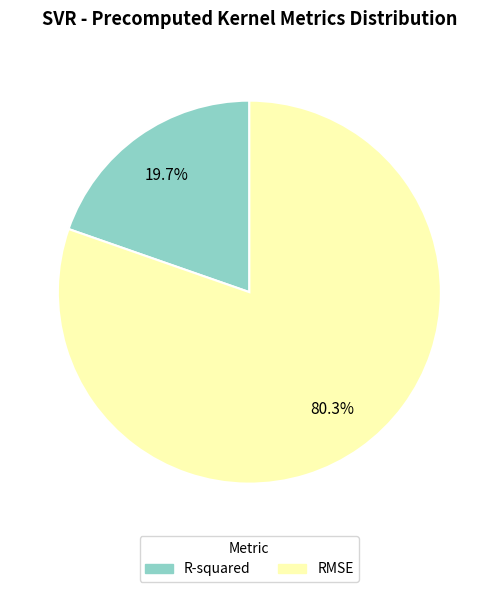

To the nearest percent, what is the average slice percentage?

50%